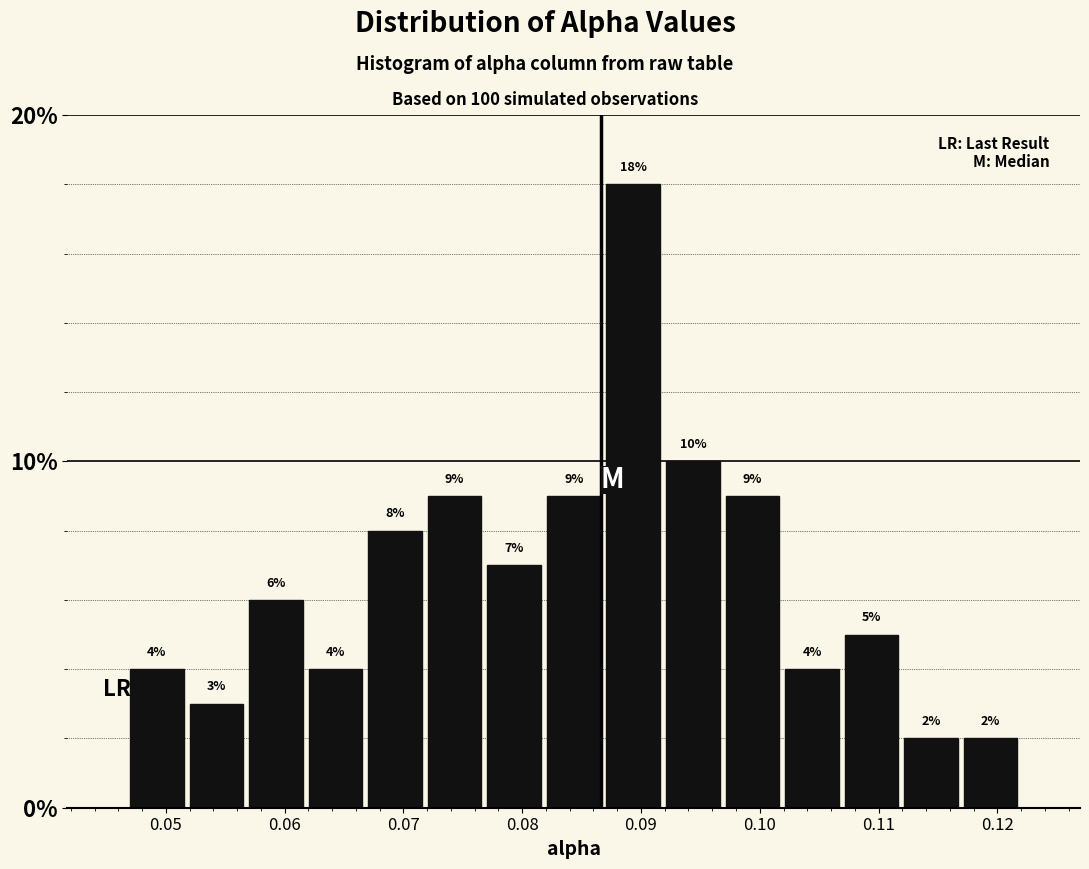

Over which range of the x-axis is the bar tallest?

0.087 to 0.092